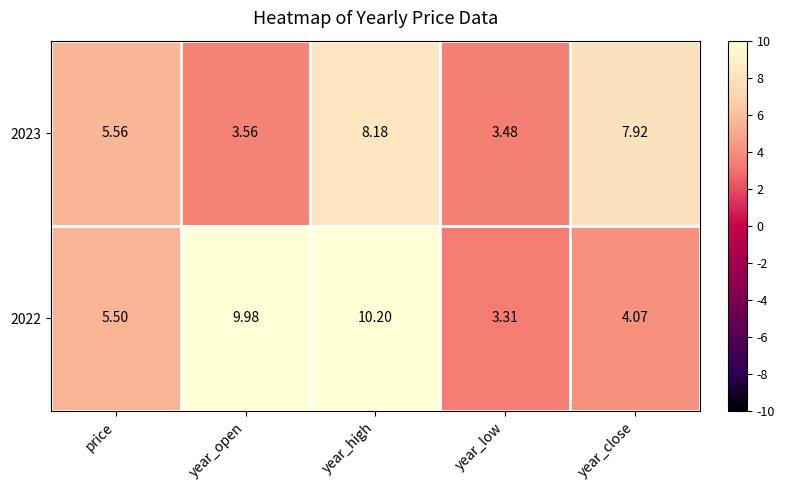

At which category is the sum across all series the highest?

year_high